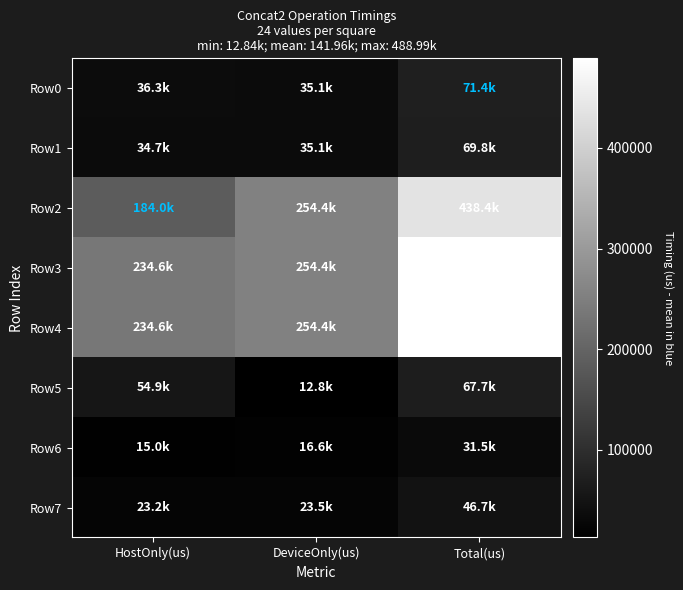

Reading left to right, what are all the values shown in this chart?

Row0: HostOnly(us)=36348.1	DeviceOnly(us)=35095.9	Total(us)=71444.0
Row1: HostOnly(us)=34730.8	DeviceOnly(us)=35085.2	Total(us)=69816.0
Row2: HostOnly(us)=183997.4	DeviceOnly(us)=254408.6	Total(us)=438406.0
Row3: HostOnly(us)=234581.9	DeviceOnly(us)=254411.1	Total(us)=488993.0
Row4: HostOnly(us)=234564.8	DeviceOnly(us)=254407.2	Total(us)=488972.0
Row5: HostOnly(us)=54862.5	DeviceOnly(us)=12837.5	Total(us)=67700.0
Row6: HostOnly(us)=14956.0	DeviceOnly(us)=16568.0	Total(us)=31524.0
Row7: HostOnly(us)=23248.7	DeviceOnly(us)=23457.3	Total(us)=46706.0